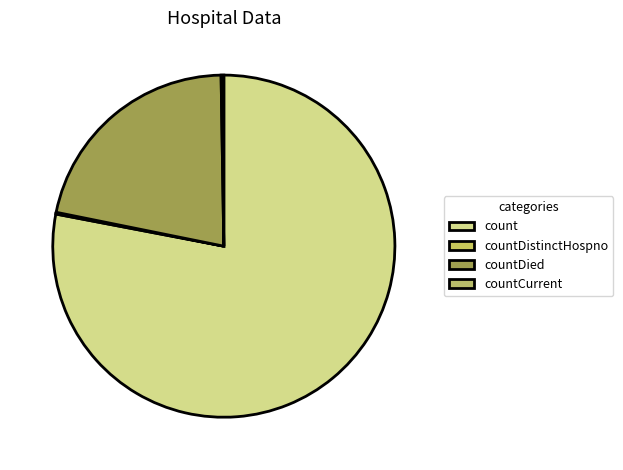

Is count the majority of the pie?

Yes